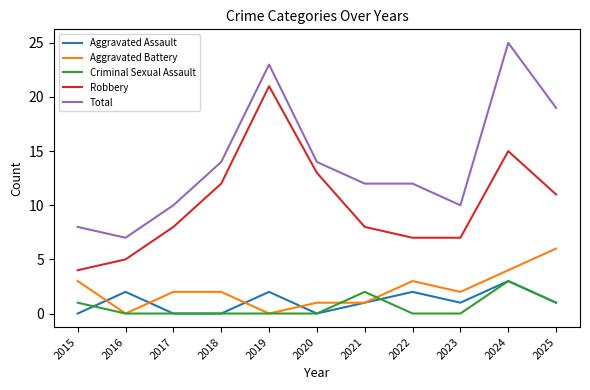

Which series has the largest total across all categories?

Total